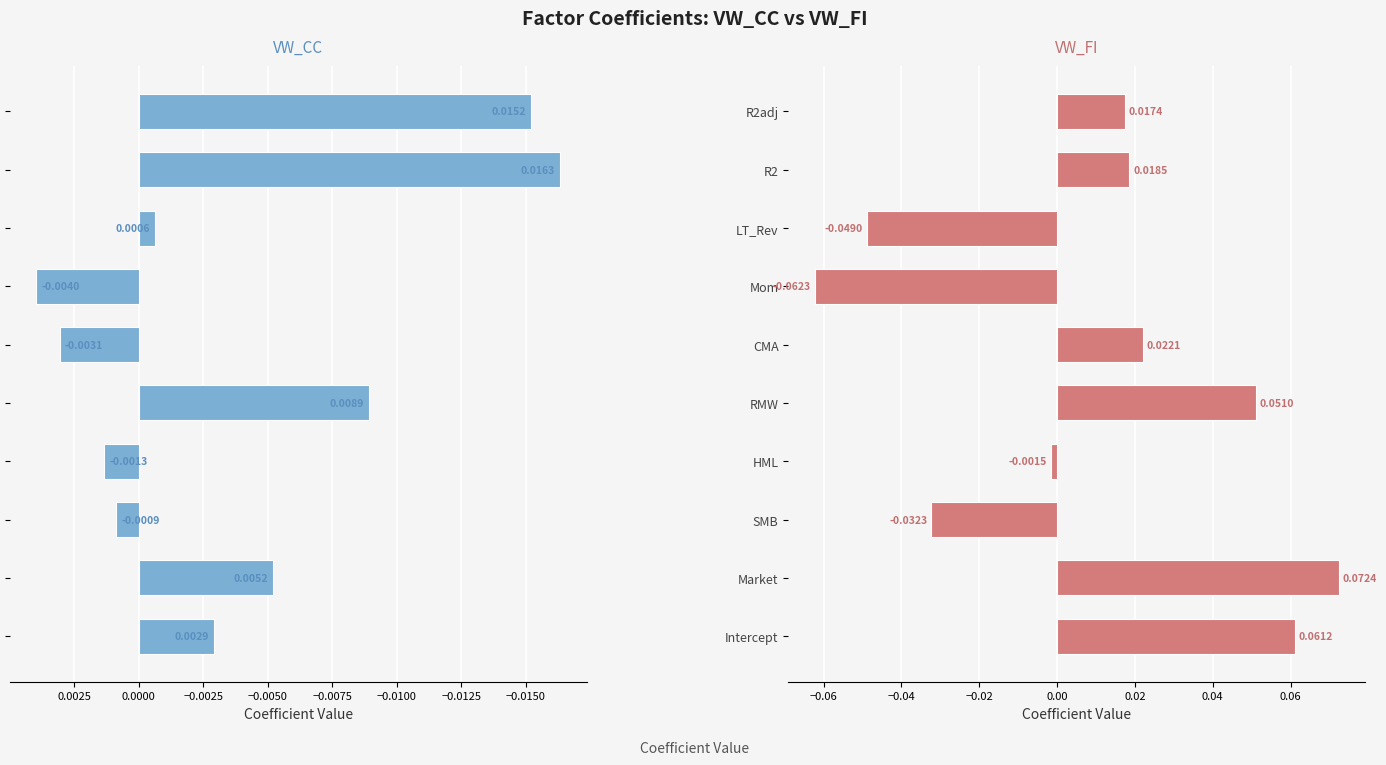

Is the value of VW_CC at Market greater than the value of VW_FI at Intercept?

No